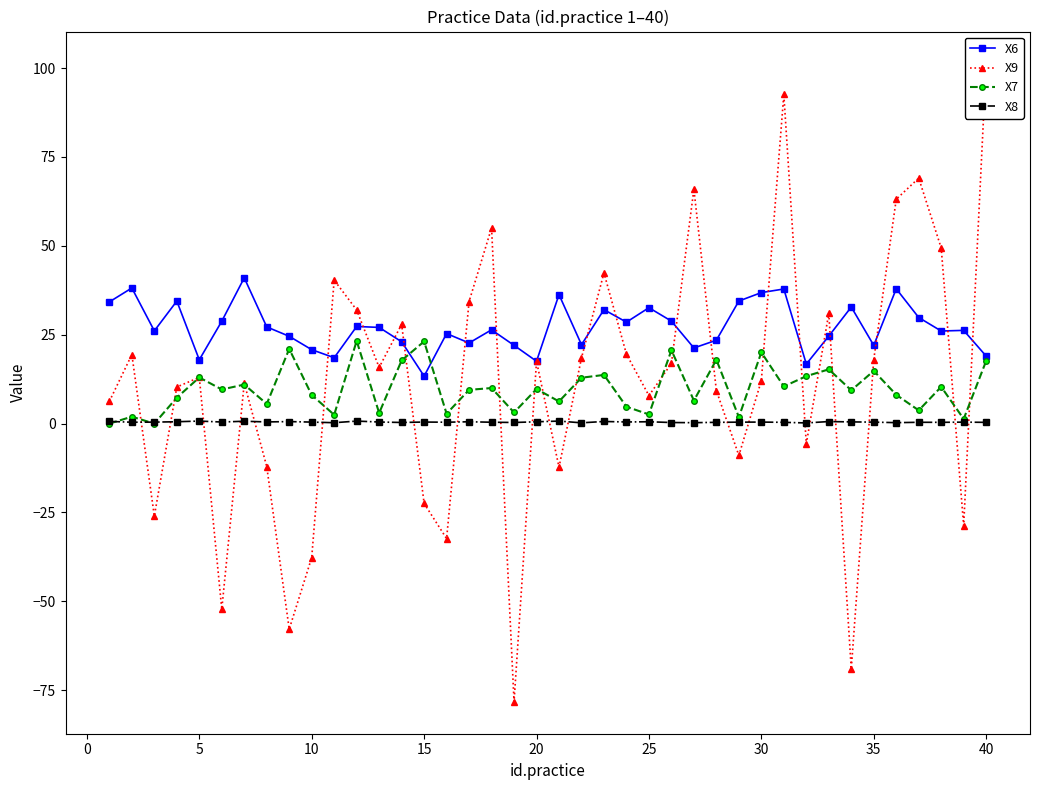

In X8, how many points are higher than both neighbors (excluding endpoints)?

13